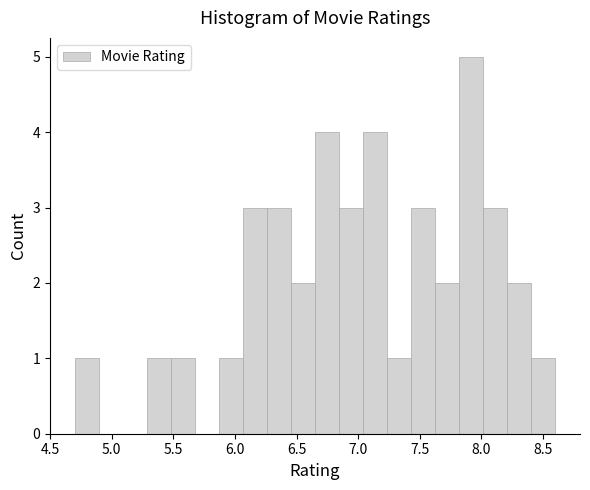

Around what value on the x-axis is the tallest bar? Give the approximate position of its centre, as read against the axis.

7.90